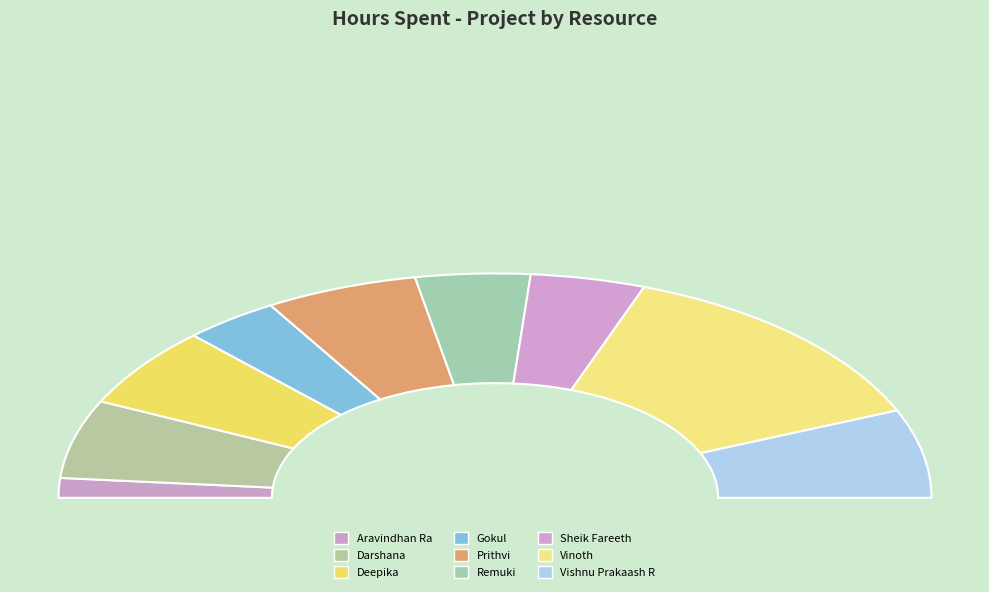

Which category has the smallest portion of the pie?

Aravindhan Ra